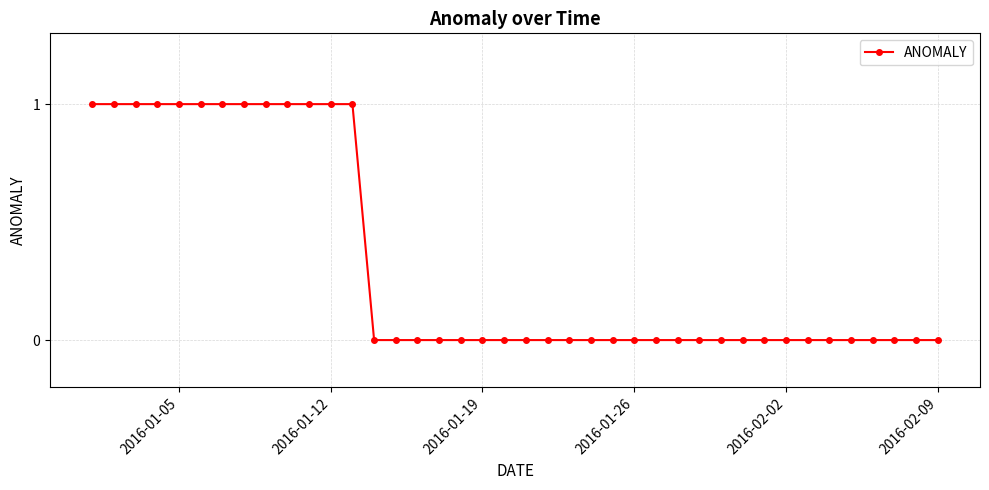

Reading left to right, transcribe all the data shown in this chart.

1	1	1	1	1	1	1	1	1	1	1	1	1	0	0	0	0	0	0	0	0	0	0	0	0	0	0	0	0	0	0	0	0	0	0	0	0	0	0	0